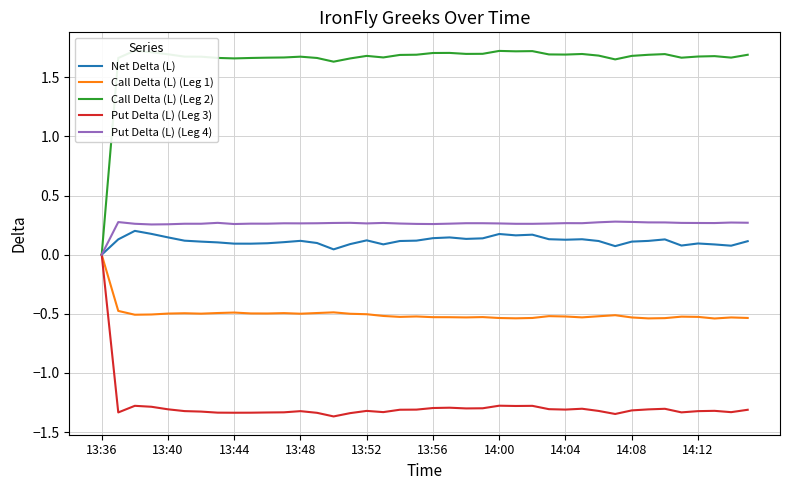

True or false: Put Delta (L) (Leg 4) and Call Delta (L) (Leg 2) cross at least once.

False